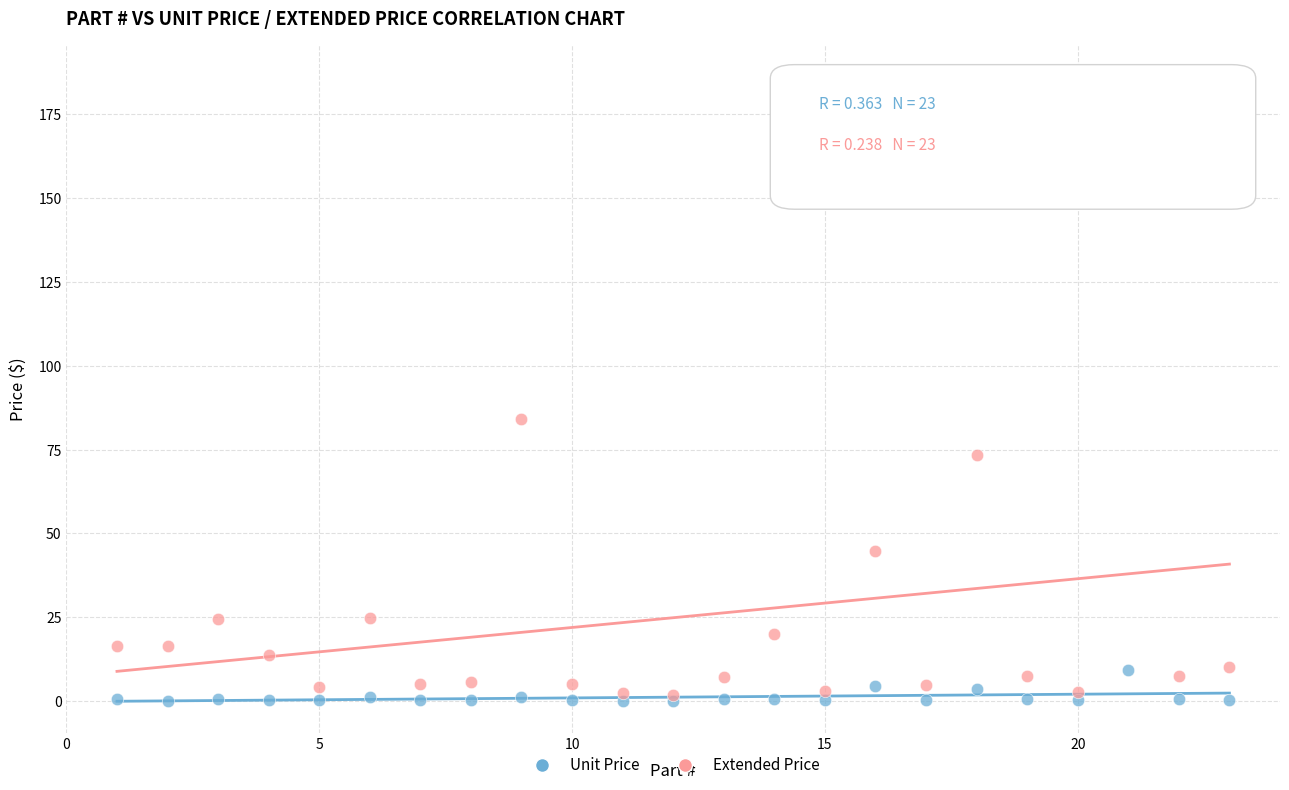

In the Extended Price series, what Y value is closest to 94?

84.0